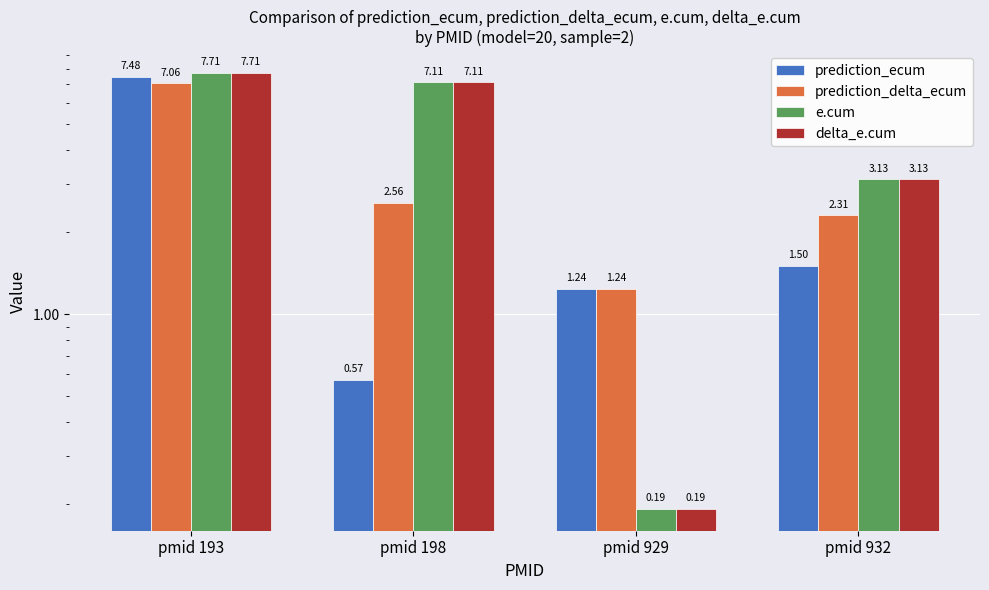

At how many categories does at least one series exceed 0?

4